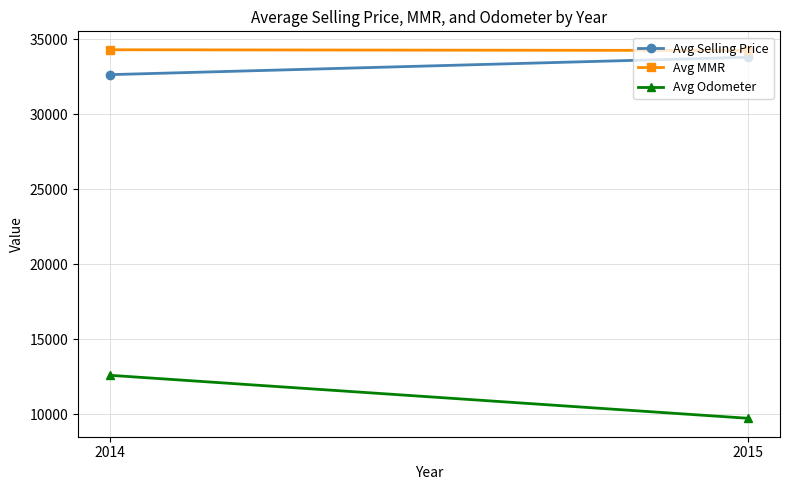

Is this an area chart (filled region under the line)?

No